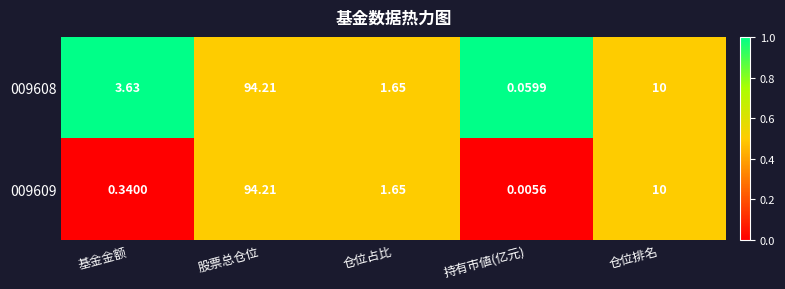

How many distinct data groups are displayed?

2